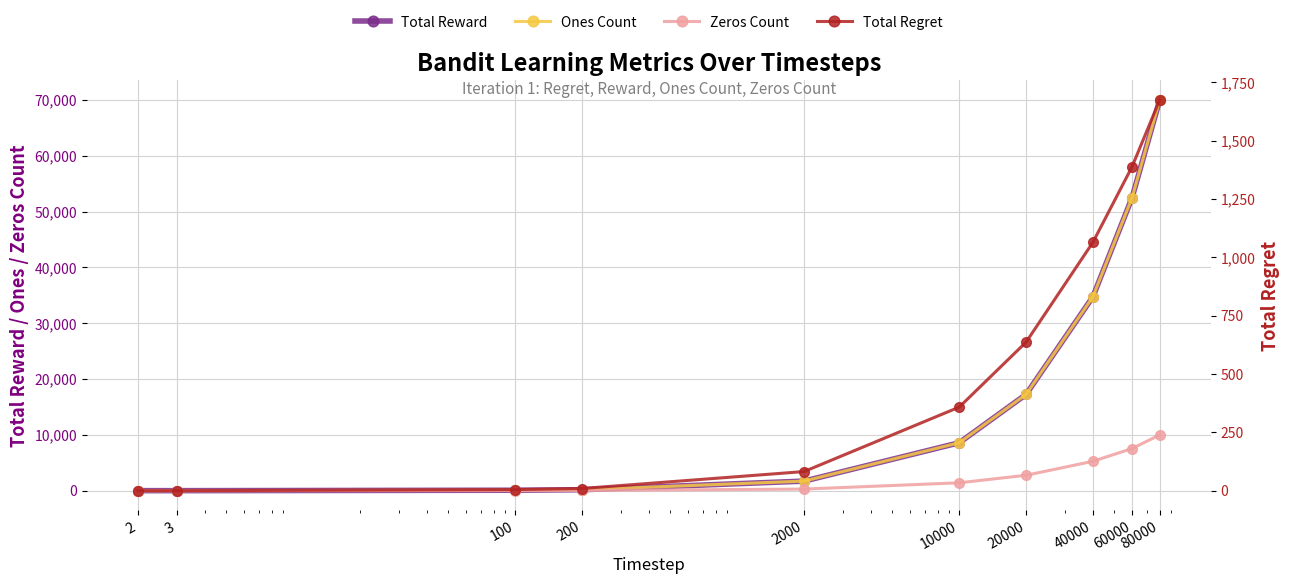

What is the highest value of the Ones Count series?

70014.0